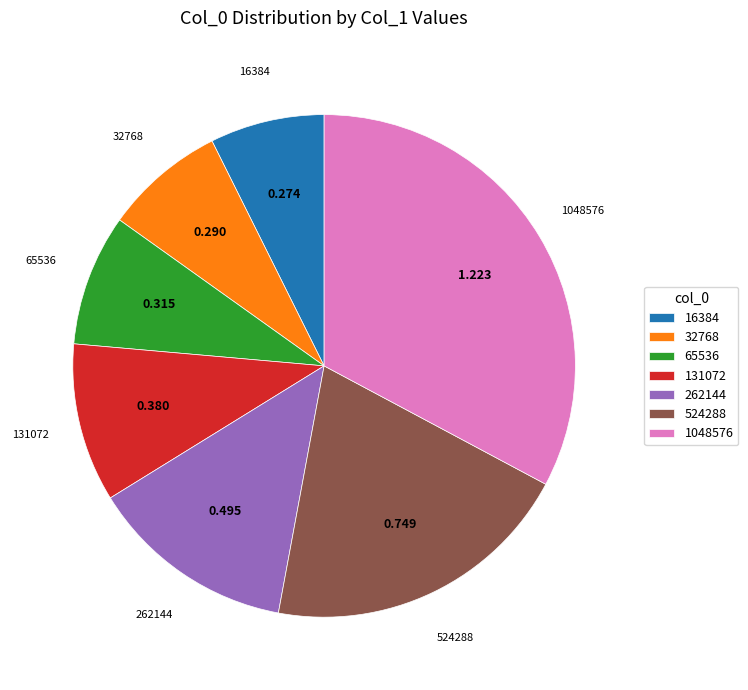

Is there any slice that represents more than half of the pie?

No